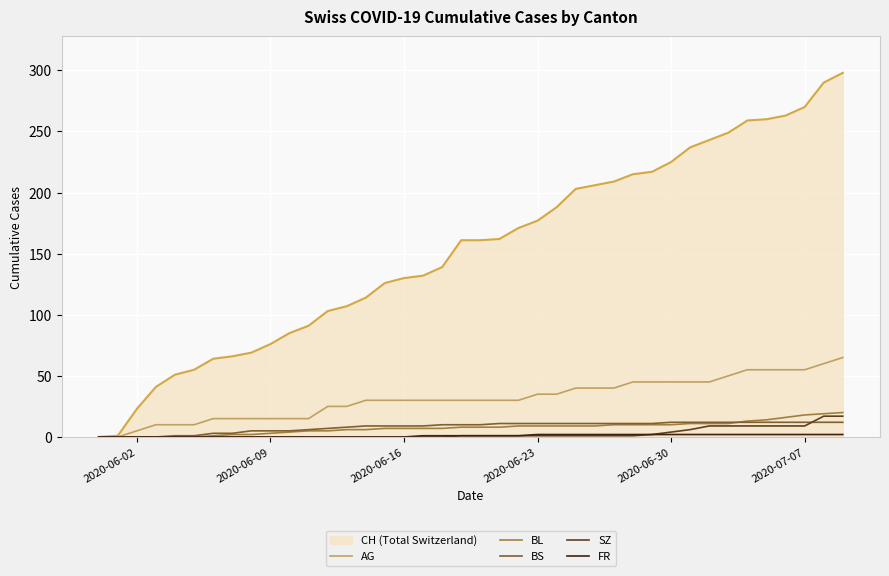

What is the maximum value shown in the chart?

298